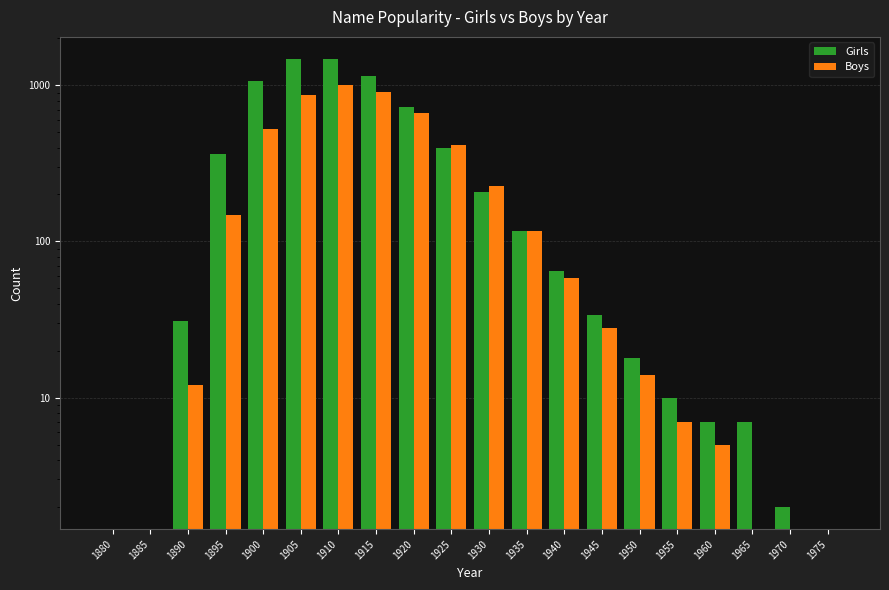

What is the difference between the highest and lowest values at 1915?

241